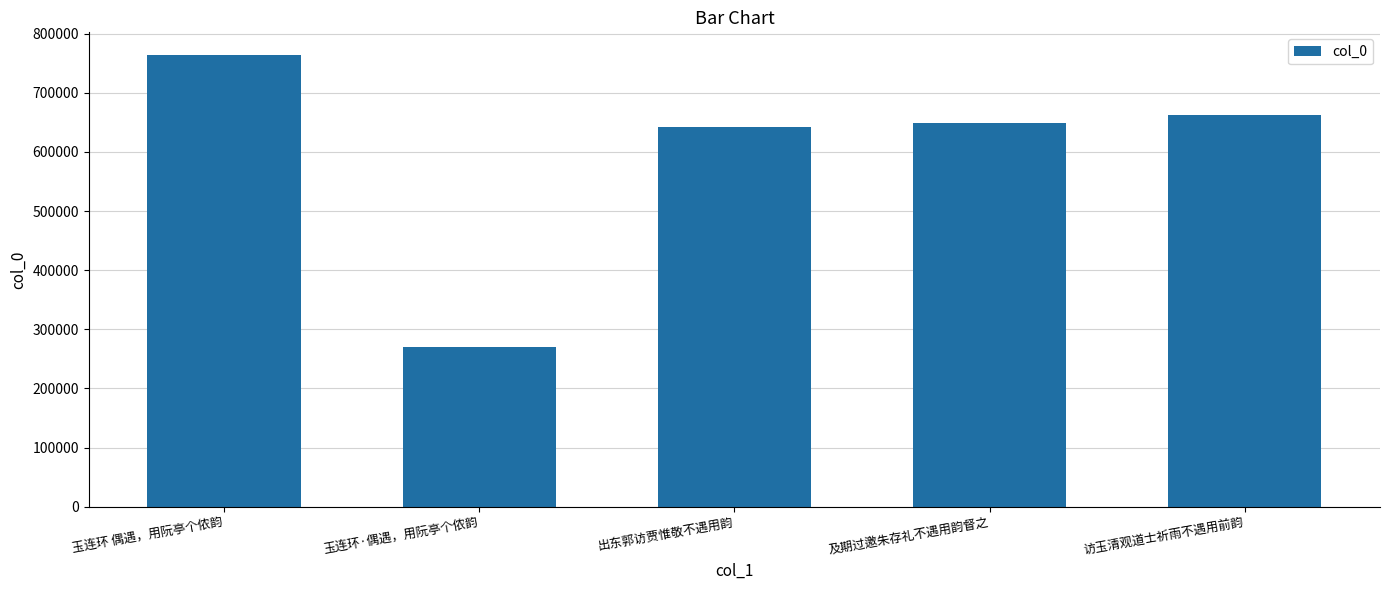

Reading right to left, list all the values displayed in this chart.

访玉清观道士祈雨不遇用前韵=662032	及期过邀朱存礼不遇用韵督之=648162	出东郭访贾惟敬不遇用韵=642931	玉连环·偶遇，用阮亭个侬韵=270700	玉连环 偶遇，用阮亭个侬韵=764142